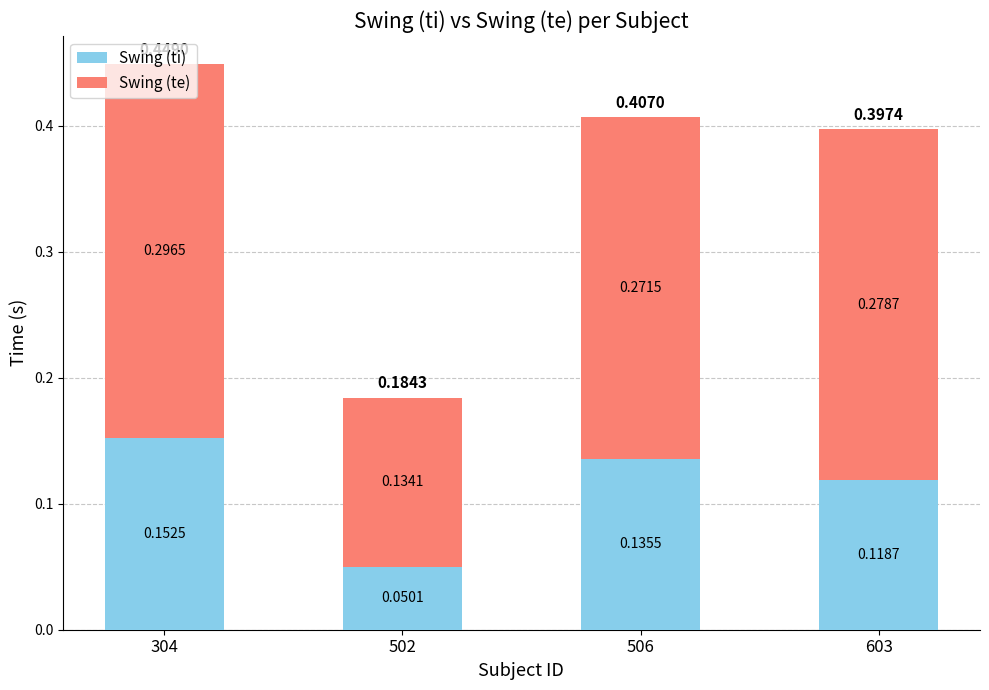

At which category is the sum across all series the highest?

304